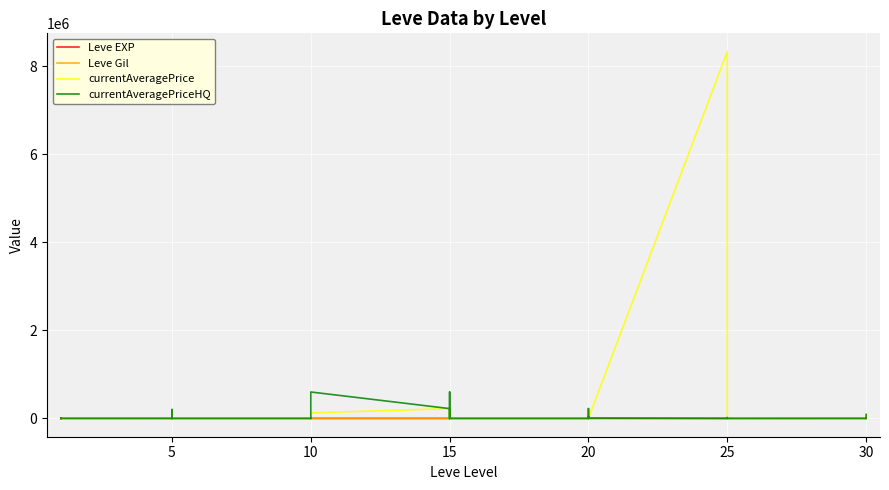

Reading left to right, what are all the values shown in this chart?

Leve EXP: 1	1	630	1	1	630	1	6	2	5	2	3	4	7	3	9	13	9	18	13	7	24	18	14	9	16	28	17	12	8	47	36	8	39	36	12	31	64	31	62
Leve Gil: 330	690	112	160	690	113	110	840	790	220	490	600	280	880	780	430	90	990	910	40	170	790	910	920	540	800	10	120	960	570	200	390	660	990	390	0	70	910	330	560
currentAveragePrice: 1820	3763	4999	1893	2219	282	1894	54158	80	151493	300	0	0	15000	2383	0	0	124601	222399	31750	1076	0	124601	0	0	0	40000	0	222399	5046	8335327	0	5046	6499	10437	0	2332	5250	10437	89285
currentAveragePriceHQ: 0	0	4999	7	13332	366	850	54158	0	201825	0	0	0	0	2323	0	0	600000	222399	0	1350	0	600000	0	0	0	40000	0	222399	6618	0	0	6618	10000	18000	0	999	0	18000	89285